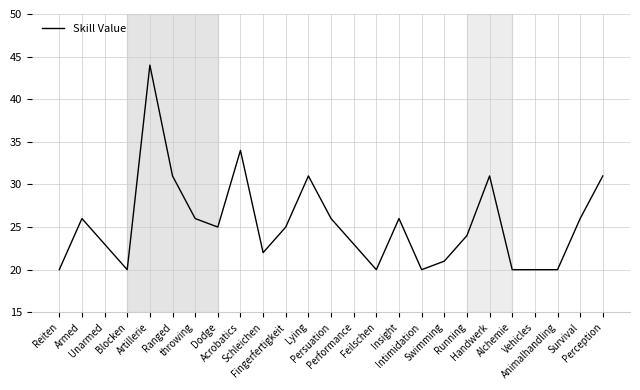

What is the change in value from Artillerie to Insight?

-18